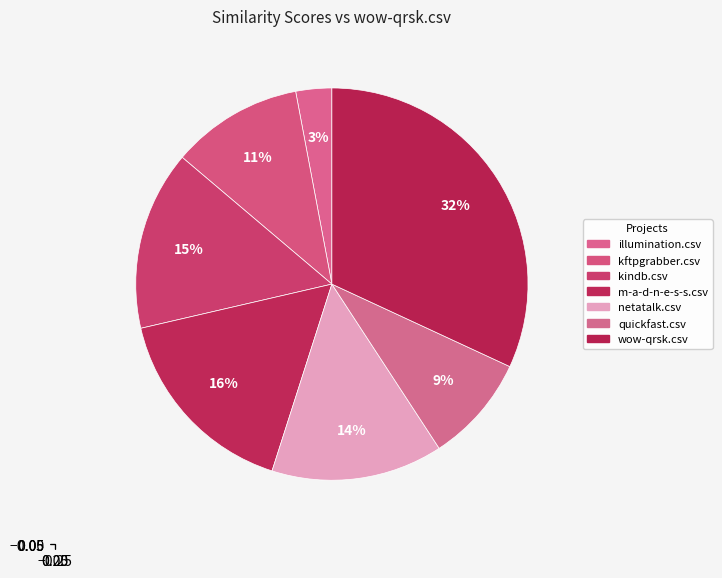

How many segments does this pie chart have?

7